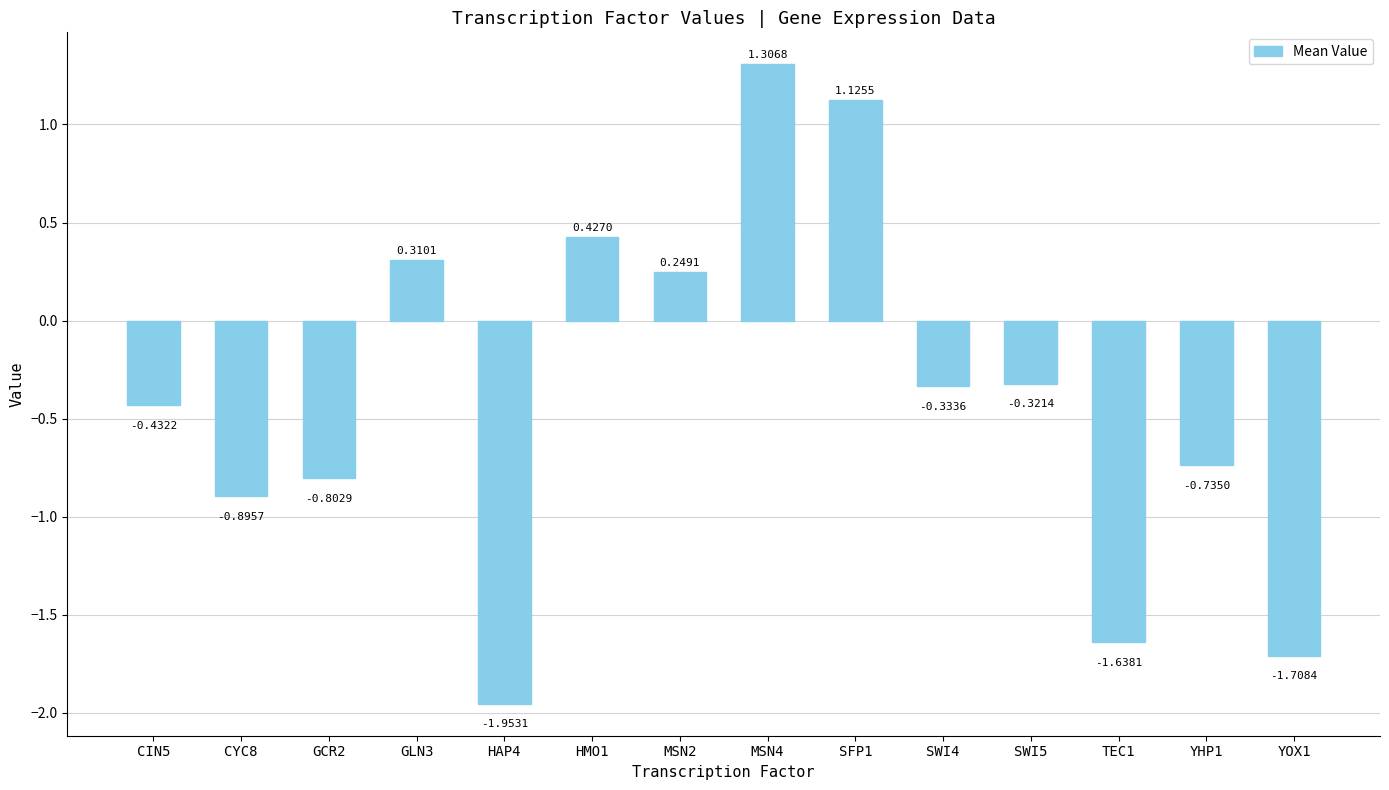

What value does the data have at CYC8?

-0.9